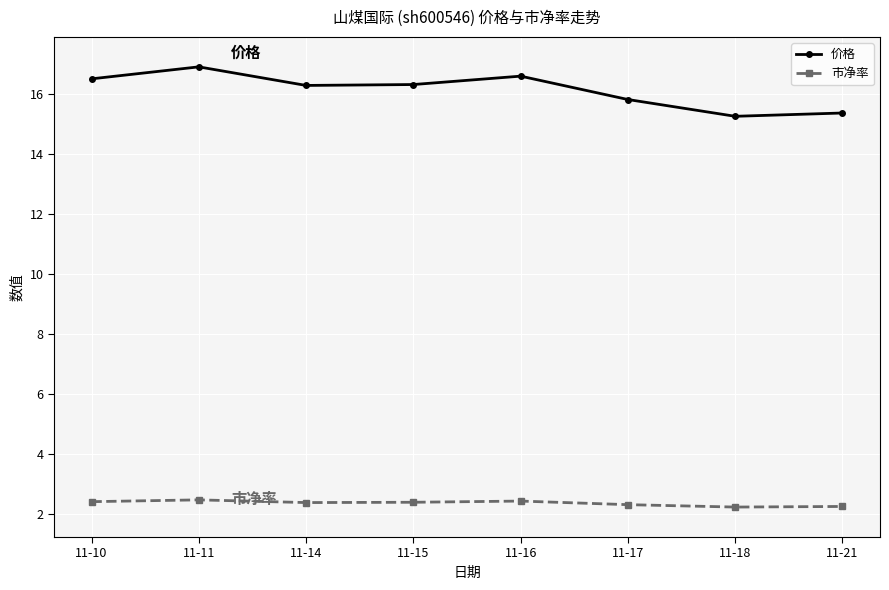

List the series in order of their peak value, lowest first.

市净率, 价格